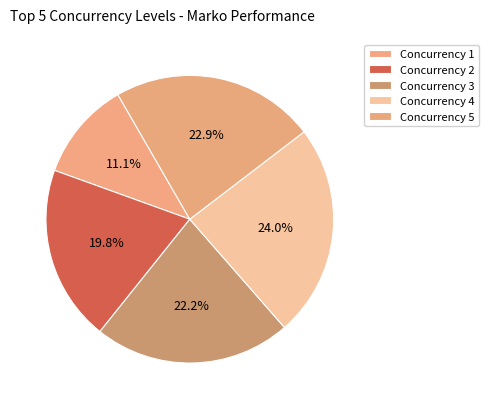

Rank the categories by value from highest to lowest.

4, 5, 3, 2, 1